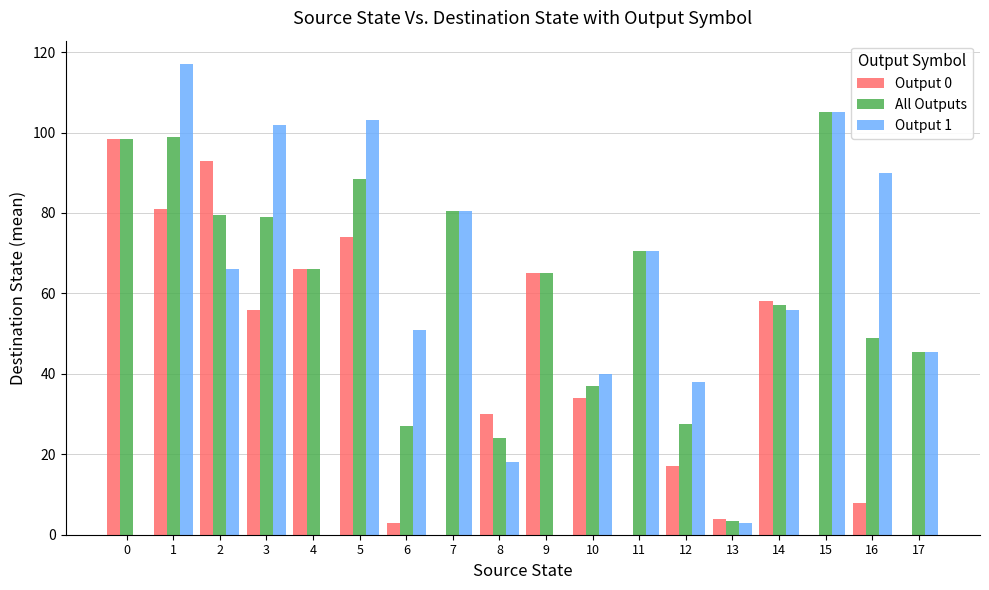

Between 5 and 9, which series saw the biggest shift?

Output 1